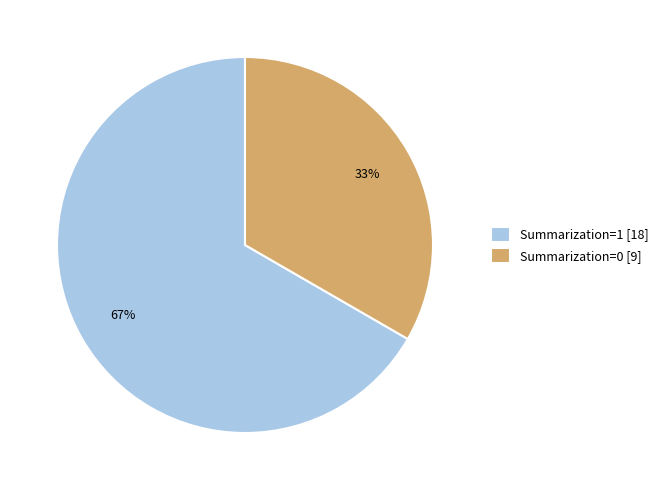

The Summarization=0 [9] slice represents 33% of the pie. True or false?

True